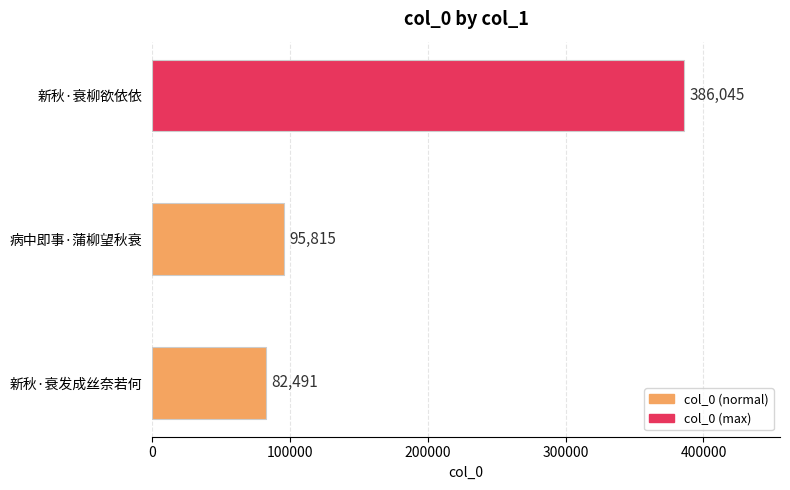

Rank the categories by value from highest to lowest.

新秋·衰柳欲依依, 病中即事·蒲柳望秋衰, 新秋·衰发成丝奈若何